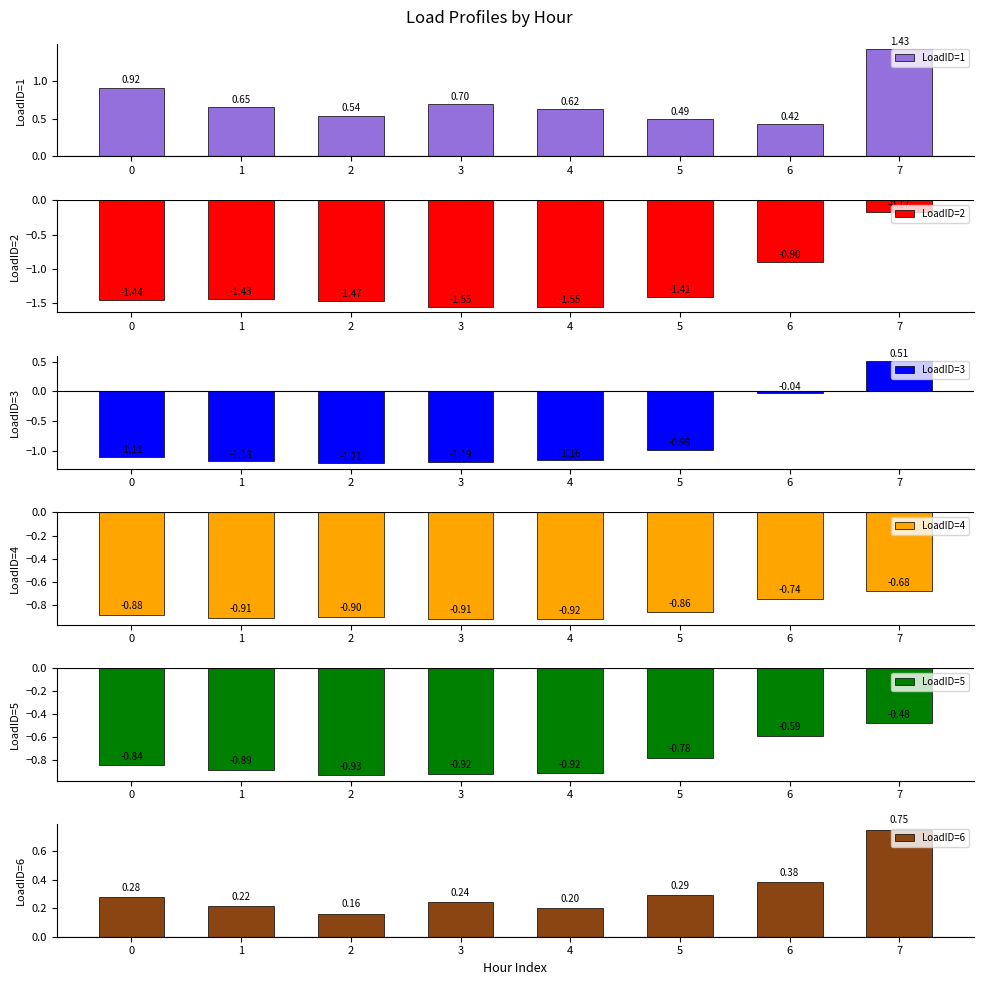

At how many categories does at least one series exceed 0?

8